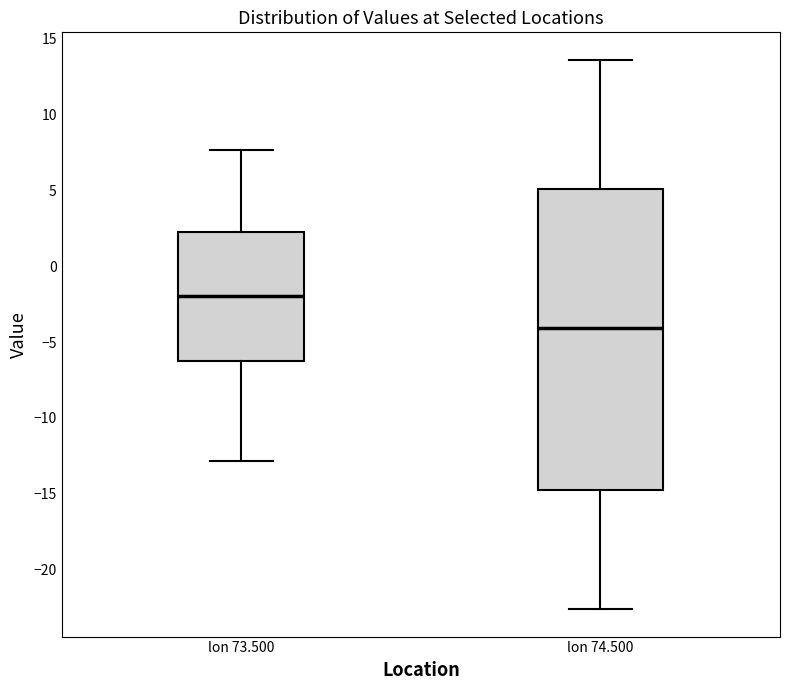

Reading left to right, transcribe this box plot: for each box, give where its median line is, the range the box spans, and where its two whiskers end, as read against the y-axis. The values are not printed on the chart, so give them approximately, as read against the axis.

lon 73.500: median -2.0, box -6.0 to 2.0, whiskers -13.0 to 7.5
lon 74.500: median -4.0, box -15.0 to 5.0, whiskers -22.5 to 13.5